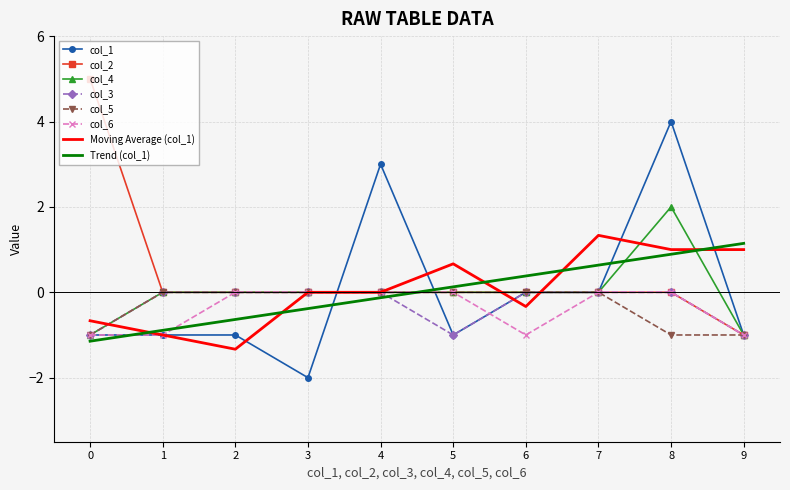

What is the difference between the maximum and minimum values in the col_2 series?

6.0